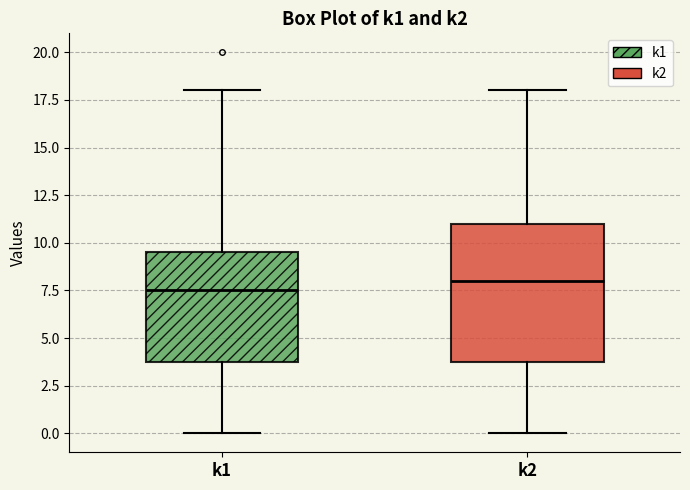

Reading left to right, read every box against the y-axis: the position of its median line, the range the box covers, and the ends of its whiskers. The values are not printed on the chart, so give them approximately, as read against the axis.

k1: median 7.5, box 4.0 to 9.5, whiskers 0.0 to 18.0
k2: median 8.0, box 4.0 to 11.0, whiskers 0.0 to 18.0